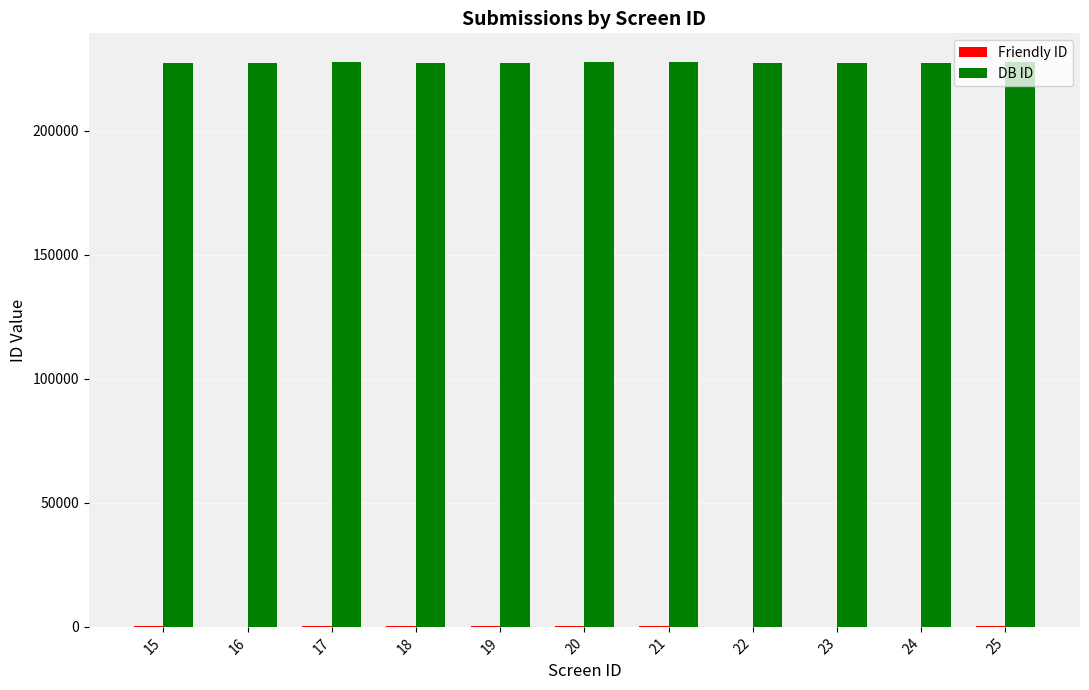

What is the total value across all series at 17?

228302